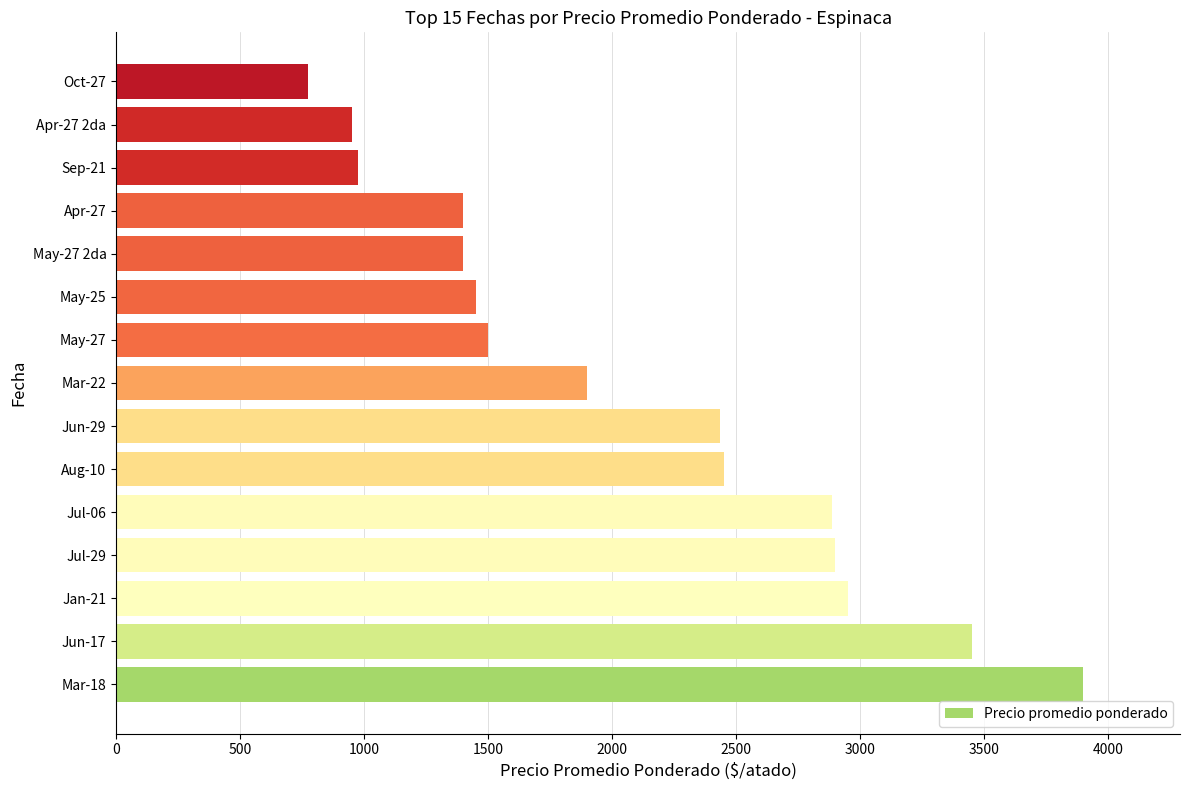

What is the approximate value at Mar-18, to the nearest 100?

3900